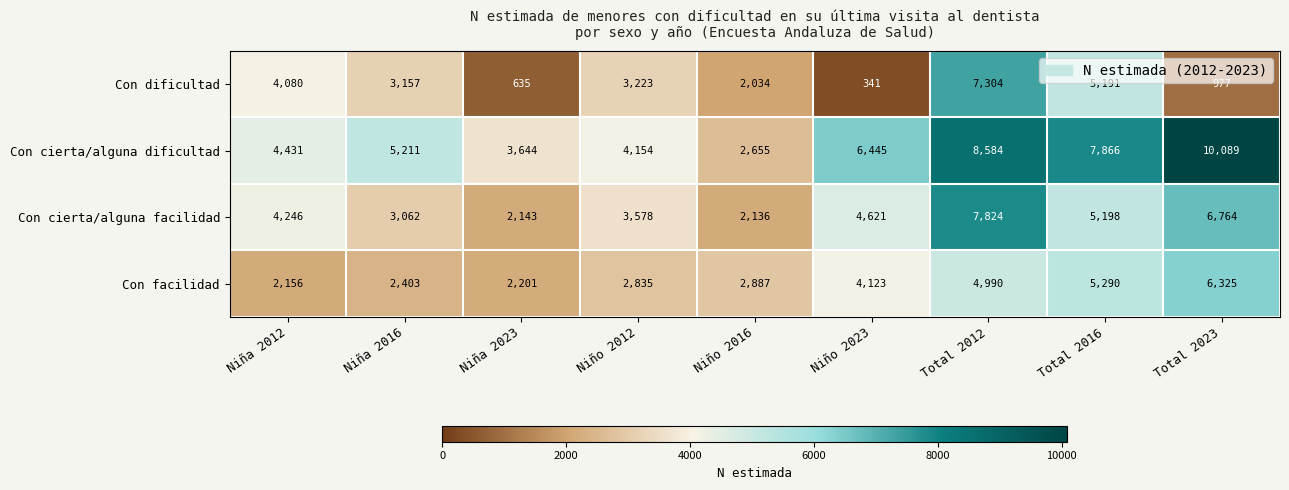

Is it true that Con facilidad equals 2887 at Niño 2016?

True